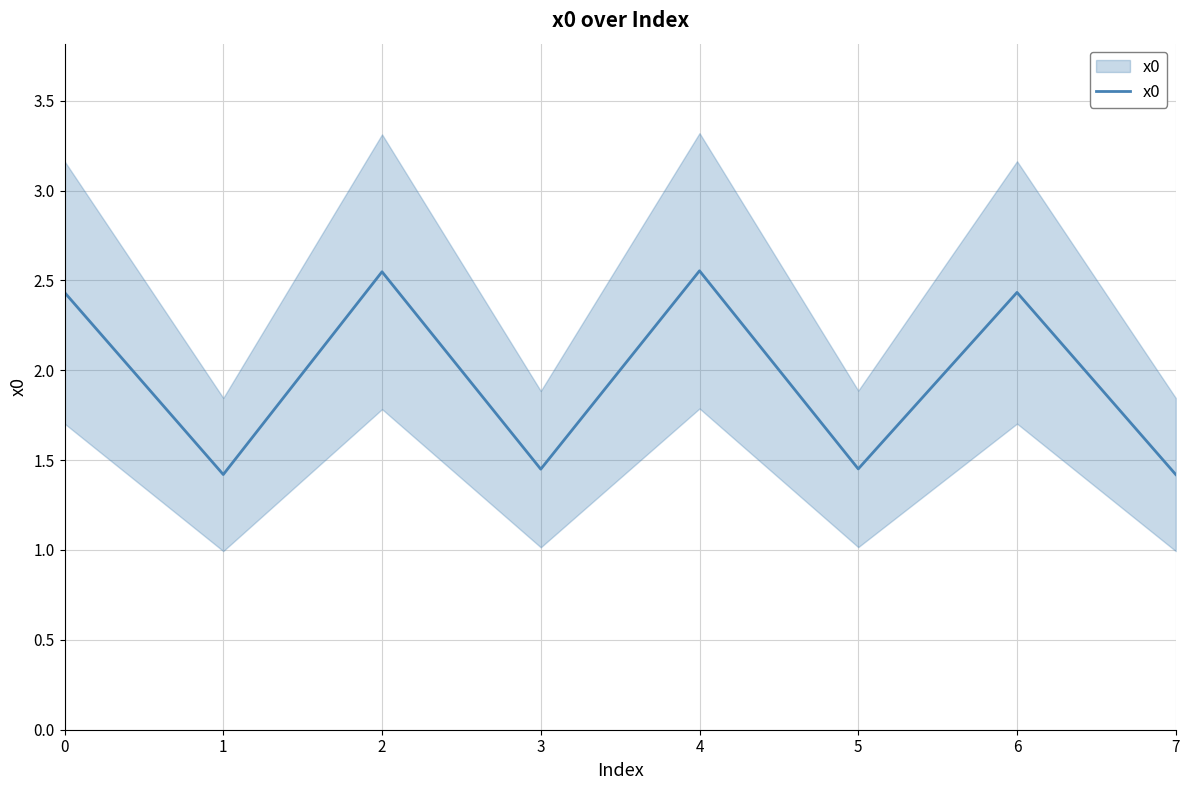

Is this an area chart (filled region under the line)?

No